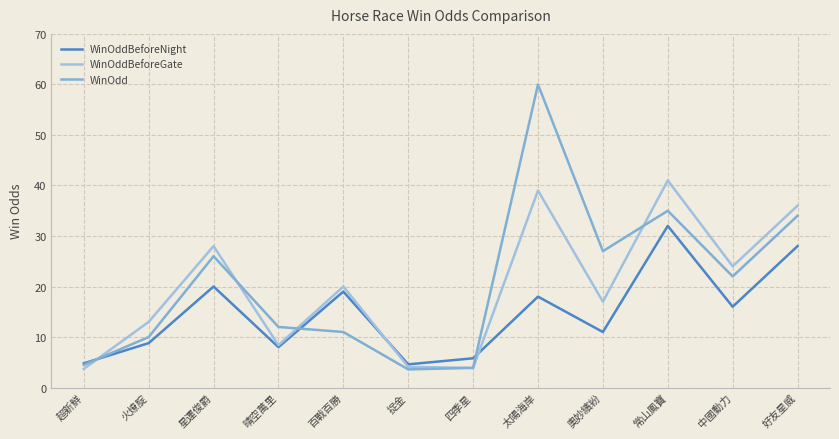

Reading left to right, what are all the values shown in this chart?

WinOddBeforeNight: 4.8	8.8	20.0	8.0	19.0	4.6	5.8	18.0	11.0	32.0	16.0	28.0
WinOddBeforeGate: 3.7	13.0	28.0	8.4	20.0	4.1	3.9	39.0	17.0	41.0	24.0	36.0
WinOdd: 4.5	10.0	26.0	12.0	11.0	3.6	3.9	60.0	27.0	35.0	22.0	34.0